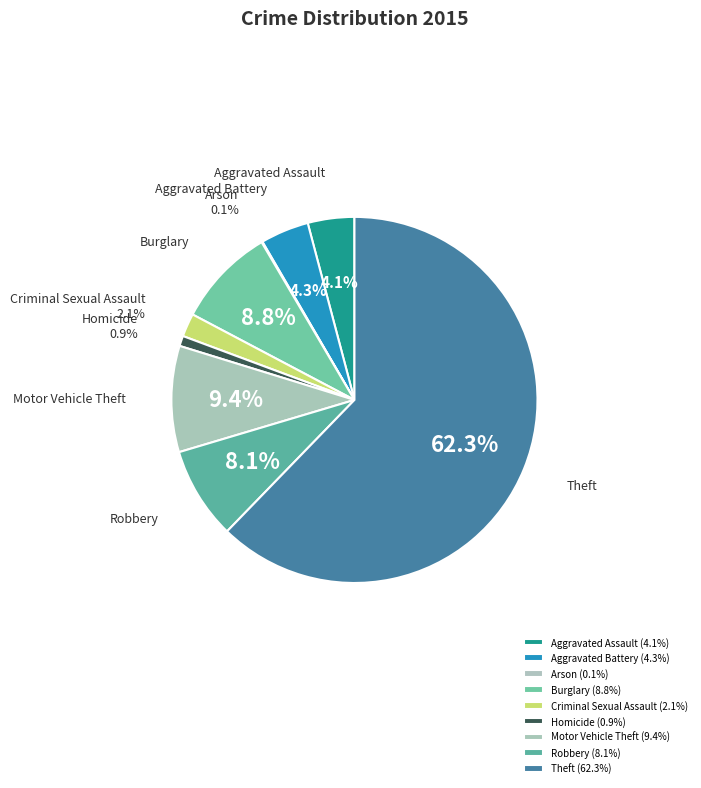

Between Aggravated Battery and Criminal Sexual Assault, which is larger?

Aggravated Battery